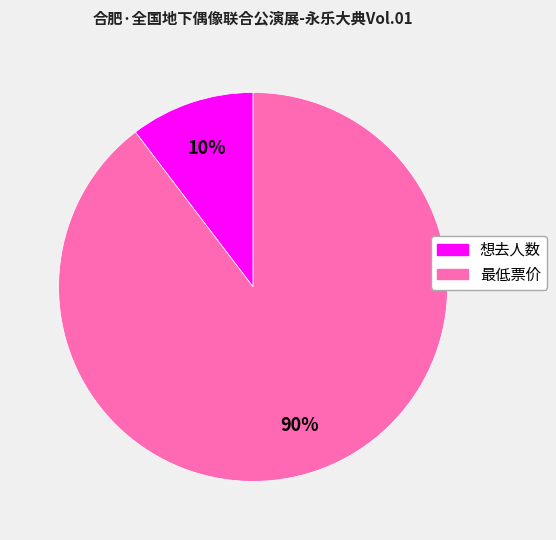

To the nearest percent, what percentage of the pie is 最低票价?

90%